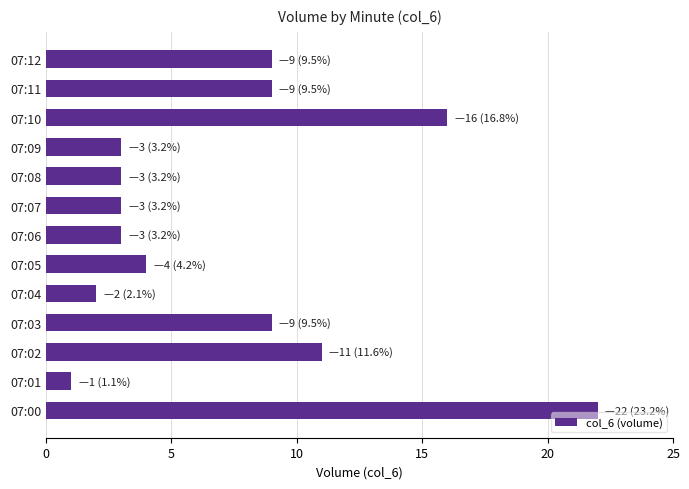

Between 07:00 and 07:06, which is larger?

07:00